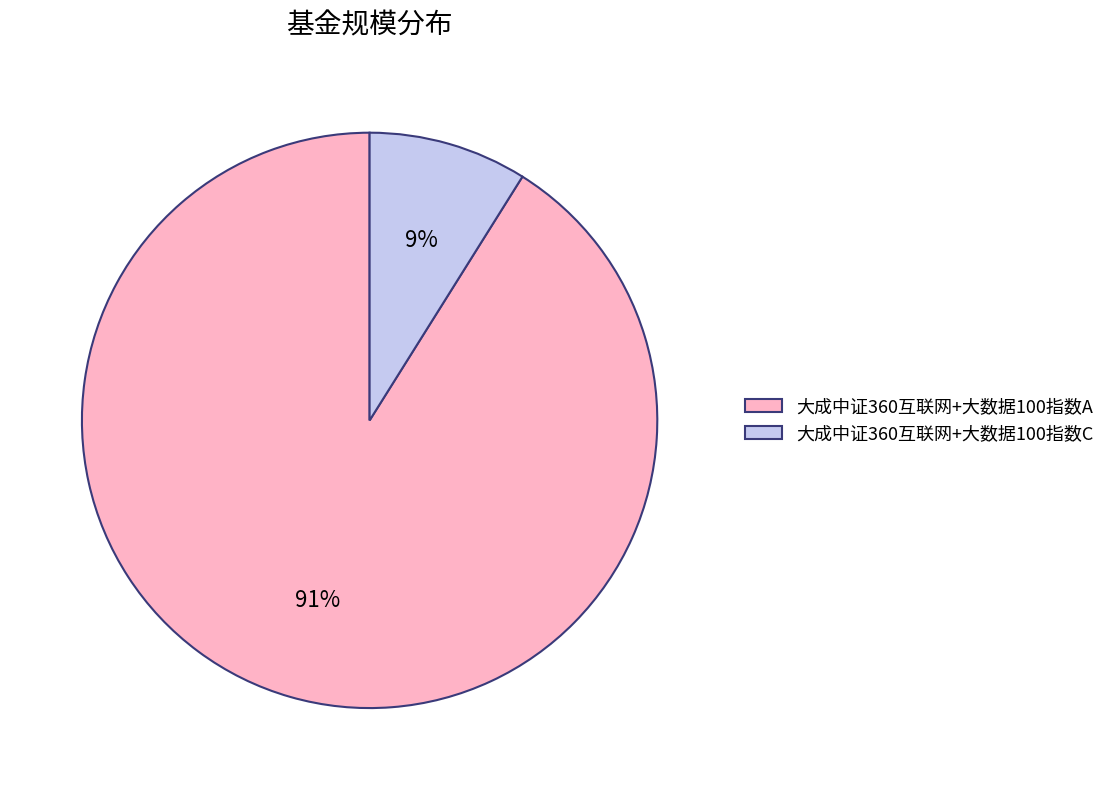

The 大成中证360互联网+大数据100指数C slice represents 9% of the pie. True or false?

True